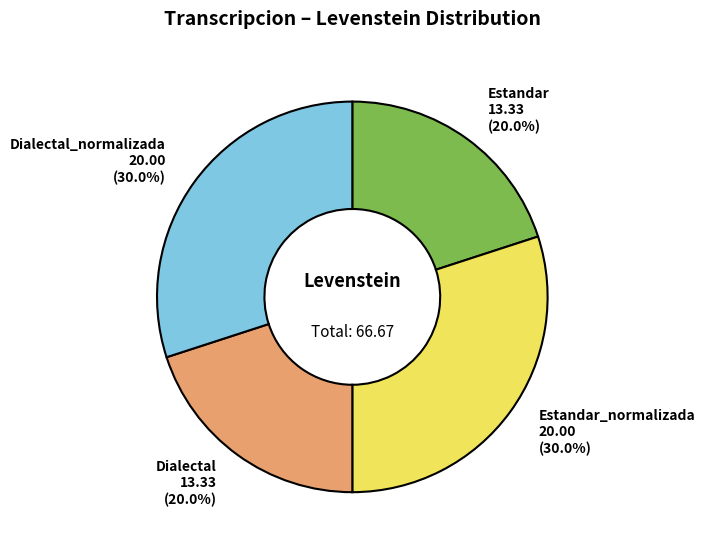

Count the number of slices in the pie.

4